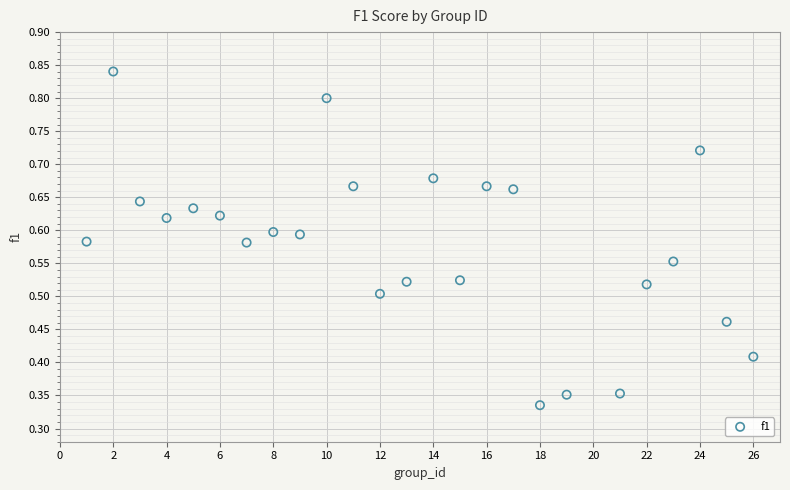

What is the range of X values (max minus min)?

25.0